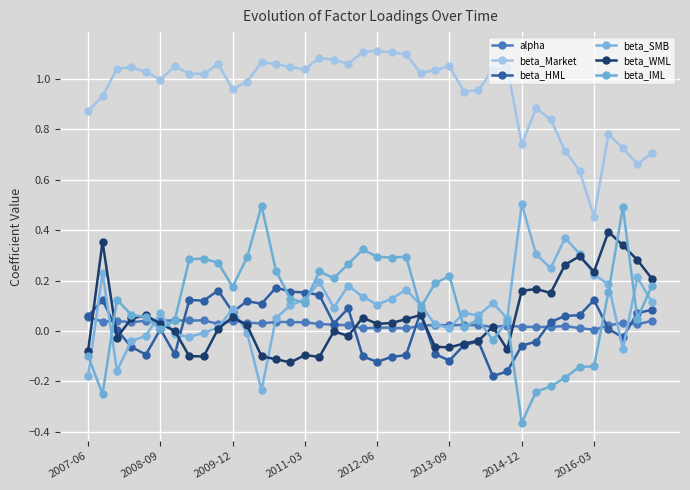

How many series are shown in this chart?

6